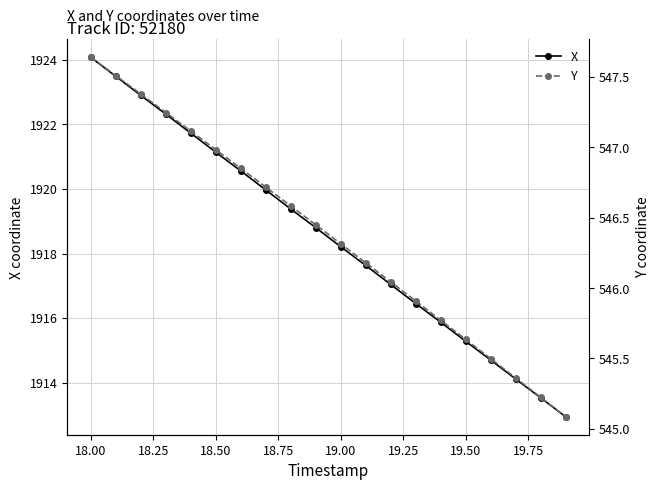

True or false: Y and X cross at least once.

False